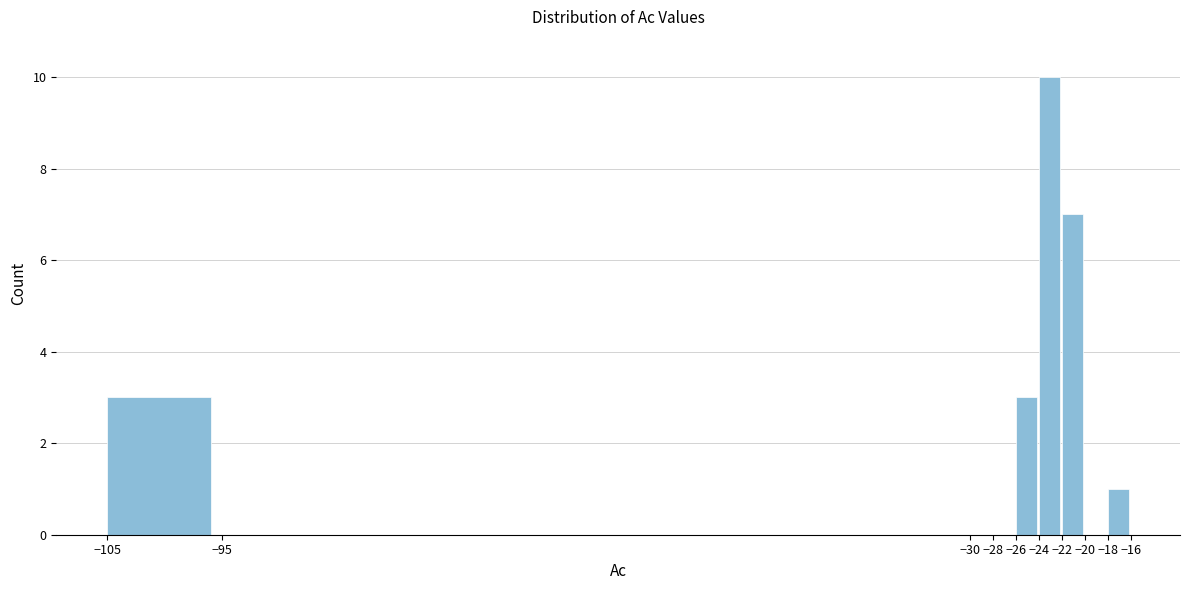

Reading left to right, transcribe this chart: for each bar, give the range it covers on the x-axis and its height. The values are not printed on the chart, so give them approximately, as read against the axis.

-105 to -95: 3
-95 to -30: 0
-30 to -28: 0
-28 to -26: 0
-26 to -24: 3
-24 to -22: 10
-22 to -20: 7
-20 to -18: 0
-18 to -16: 1